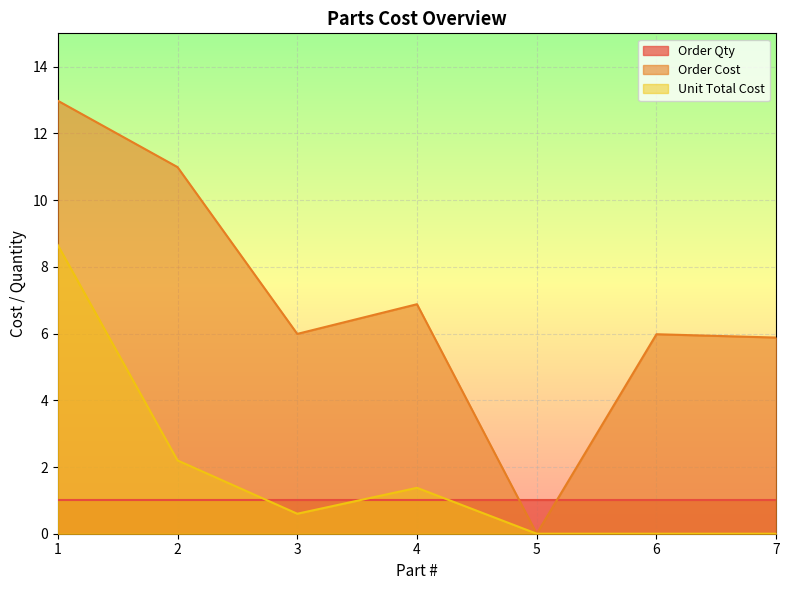

Which series has the largest total across all categories?

Order Cost